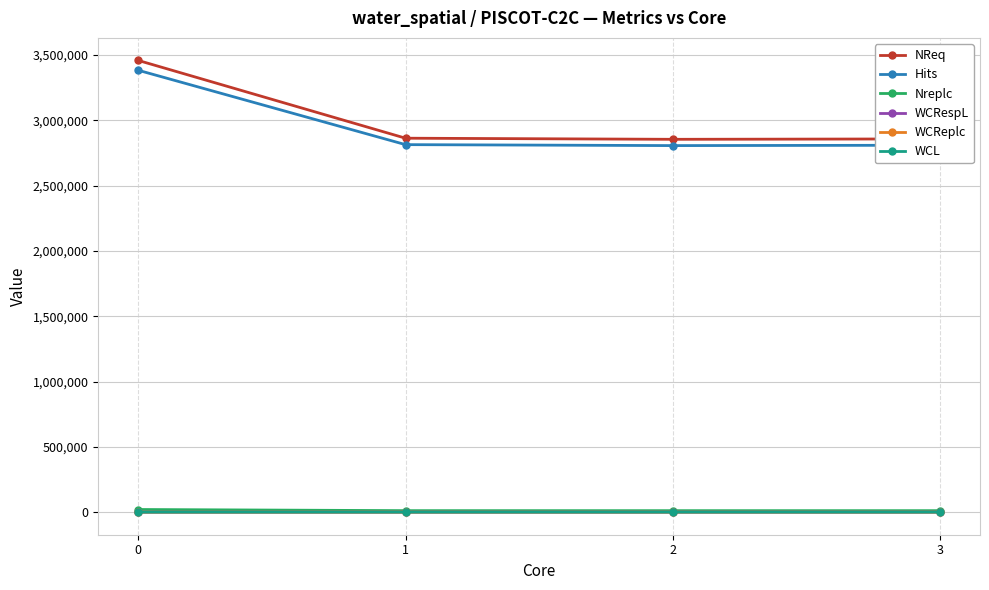

True or false: Hits and WCReplc cross at least once.

False